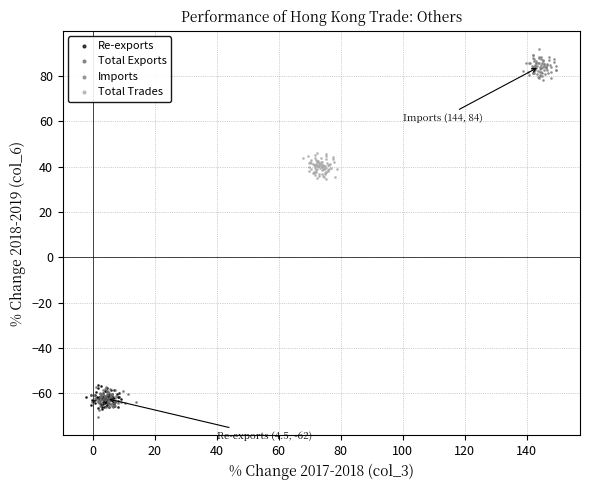

Which series contains the highest Y value?

Imports